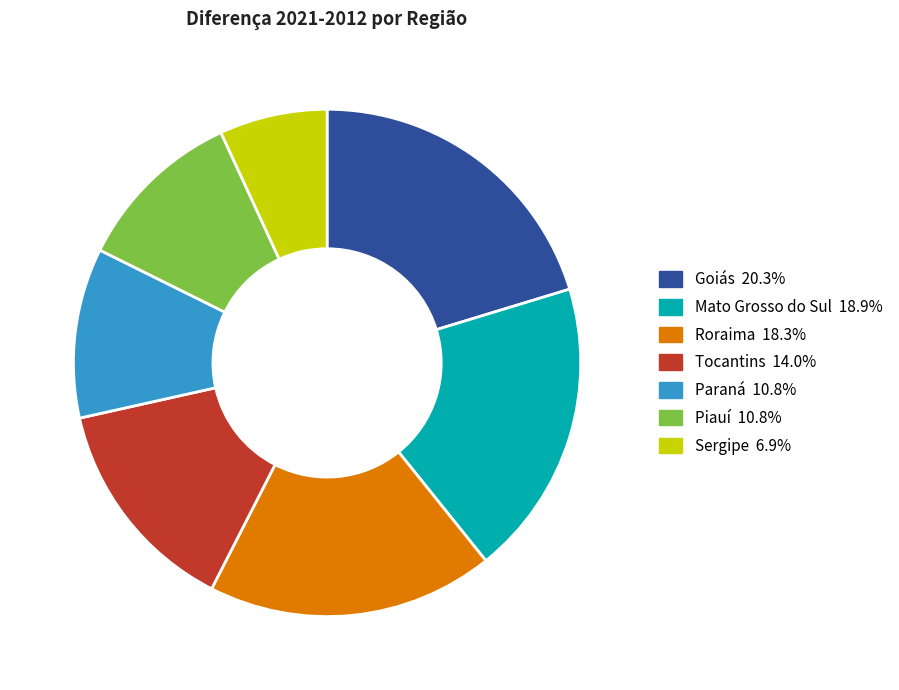

What is the ratio of the value at Roraima to the value at Mato Grosso do Sul?

1.0